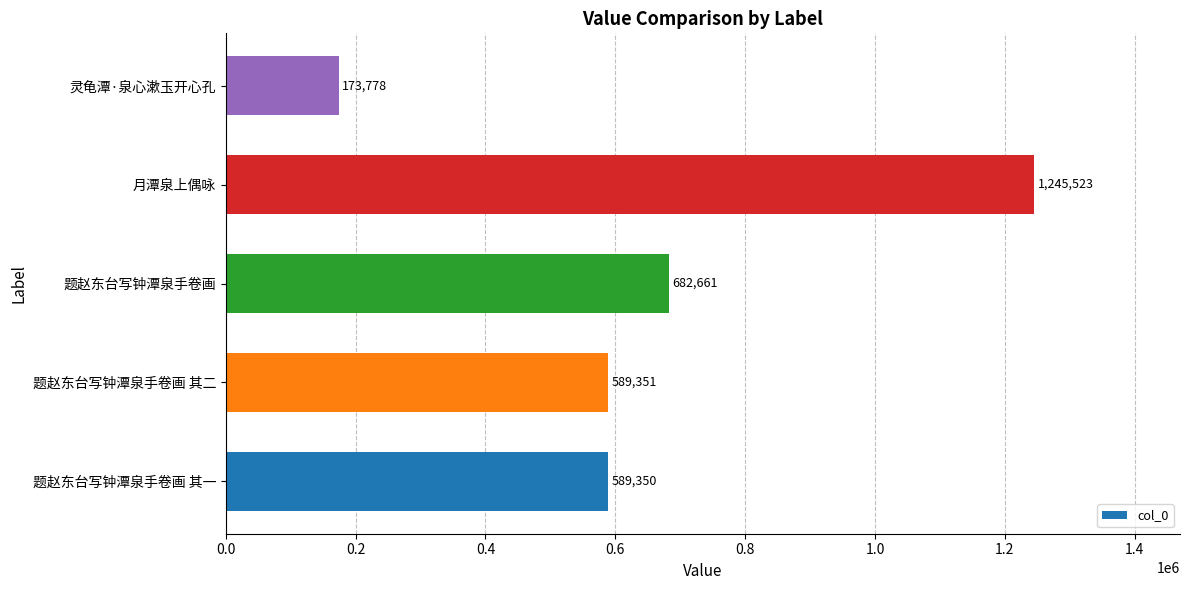

Where is the data nearest to the value 709650?

题赵东台写钟潭泉手卷画